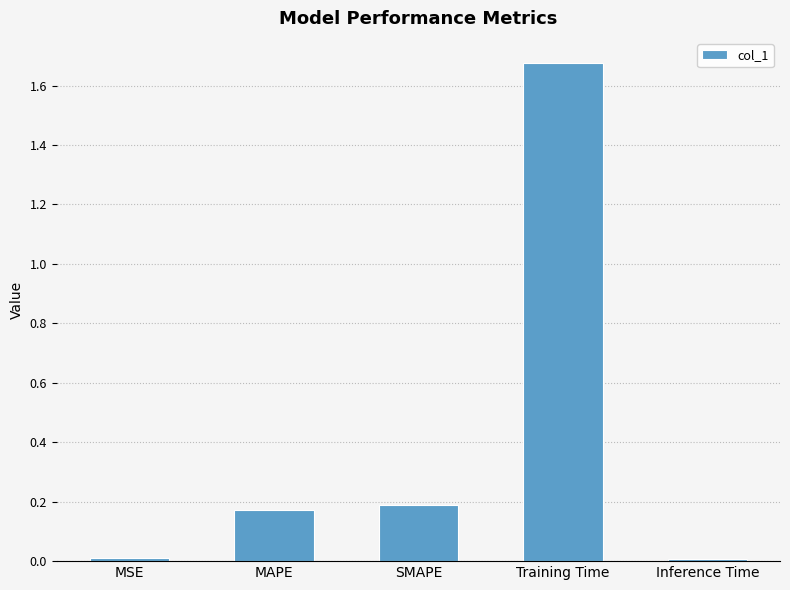

What is the change in value from MAPE to Inference Time?

-0.2